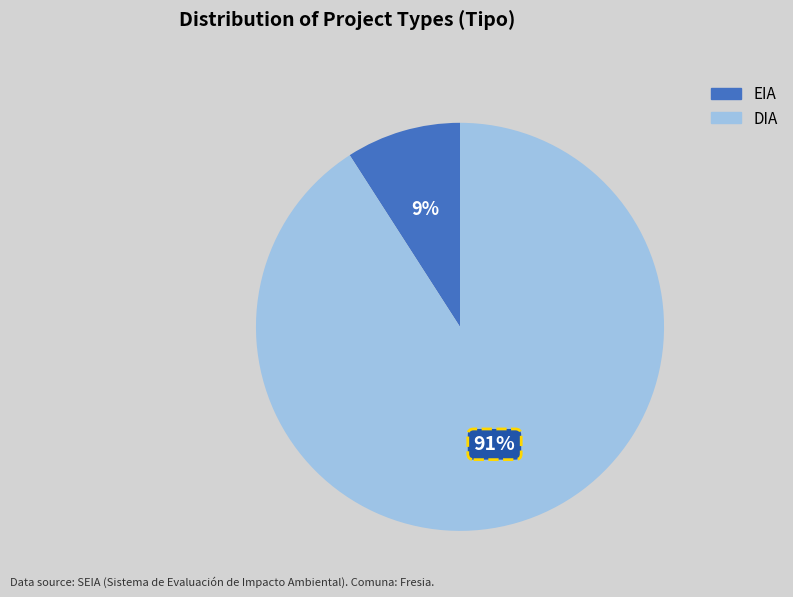

True or false: EIA accounts for 14% of the total.

False